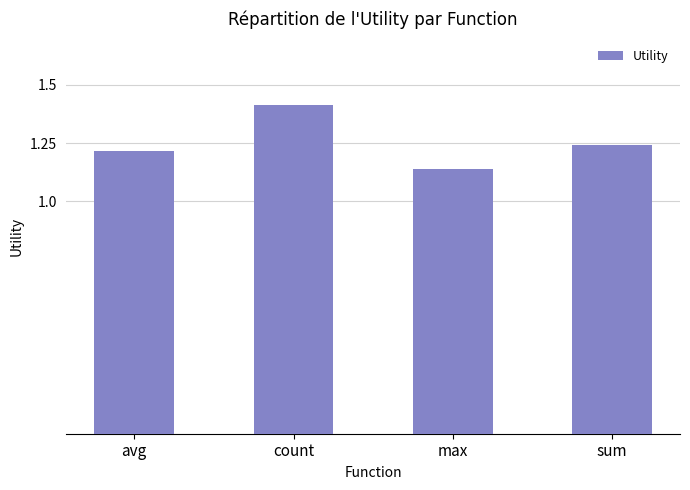

Rank the categories by value from lowest to highest.

max, avg, sum, count